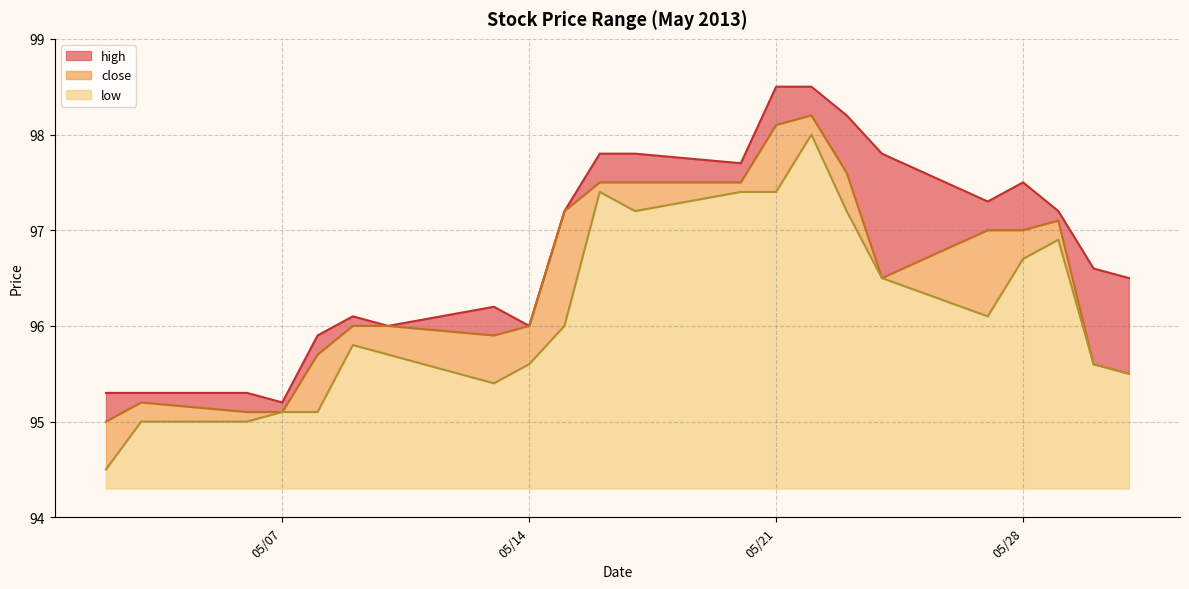

What is the maximum value for low?

3.7